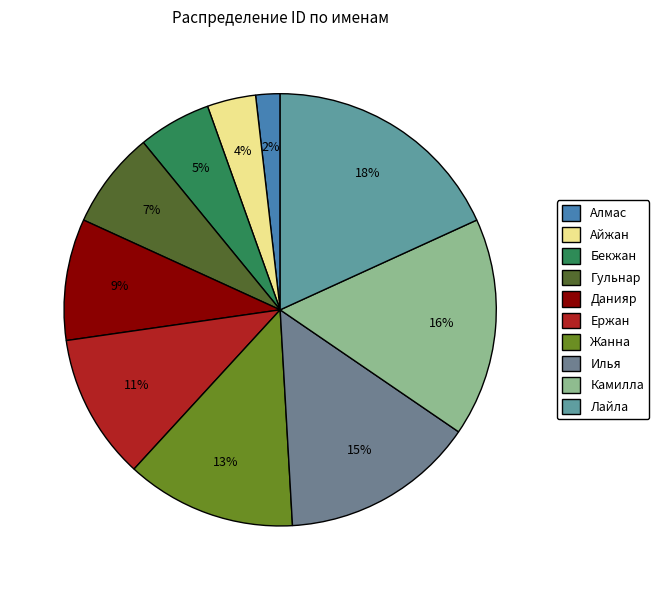

Is it true that Лайла is 28% of the pie?

False